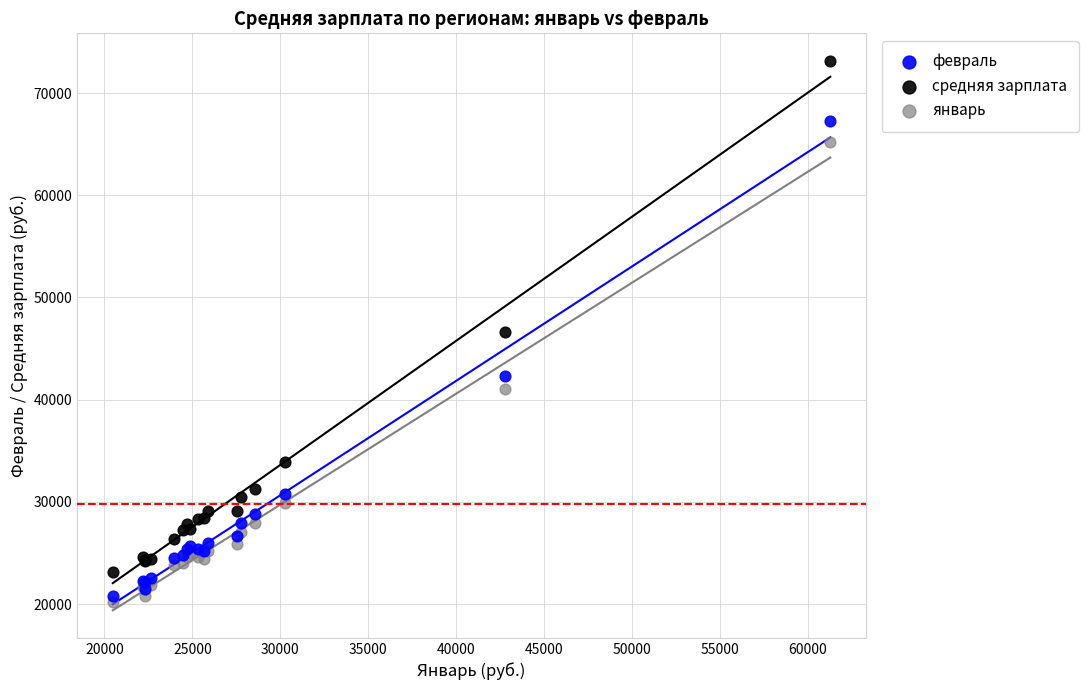

Which series reaches the minimum Y coordinate?

январь